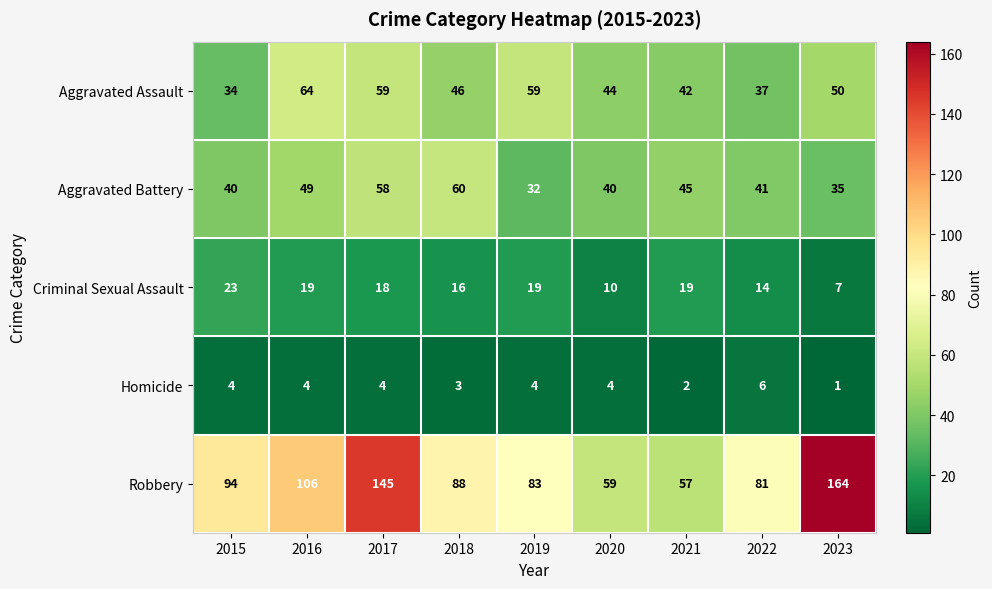

Which series changed the most between 2021 and 2023?

Robbery